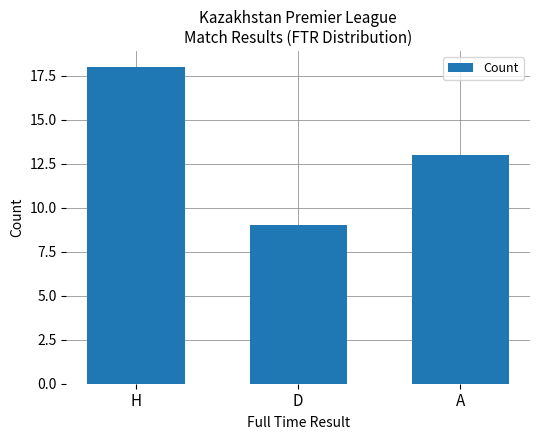

Which category has the highest value across all series?

H